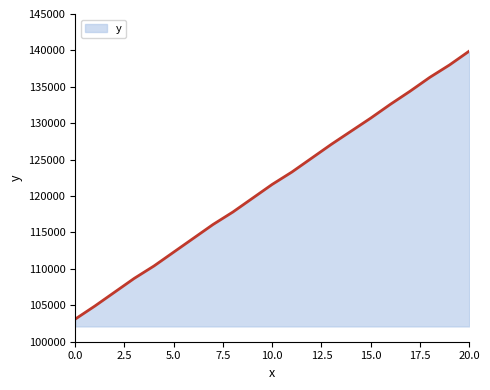

Reading right to left, transcribe all the data shown in this chart.

139900	138000	136300	134400	132600	130700	128900	127100	125200	123300	121600	119700	117800	116100	114200	112300	110400	108700	106800	104900	103100